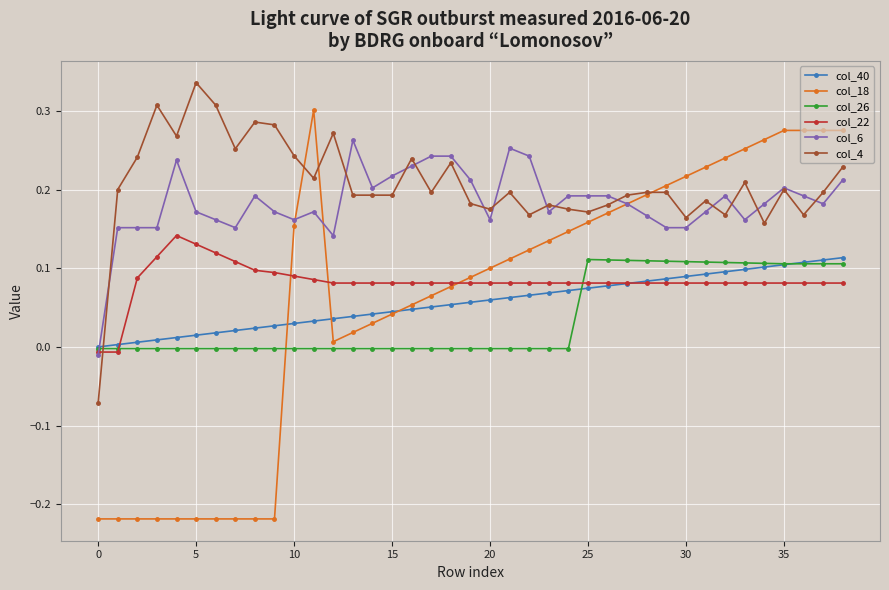

Which series has the largest range (max minus min)?

col_18